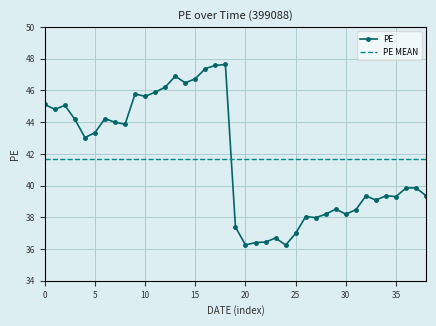

Which series has the largest range (max minus min)?

PE